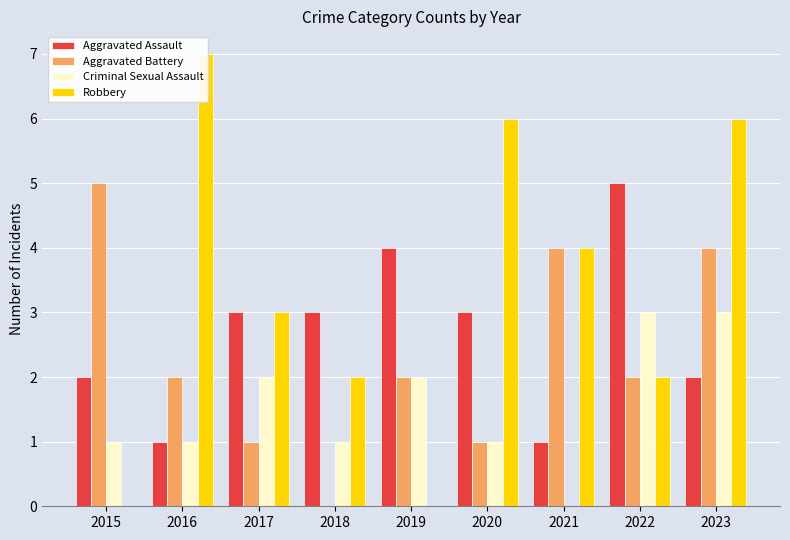

List the series in order of their peak value, highest first.

Robbery, Aggravated Assault, Aggravated Battery, Criminal Sexual Assault